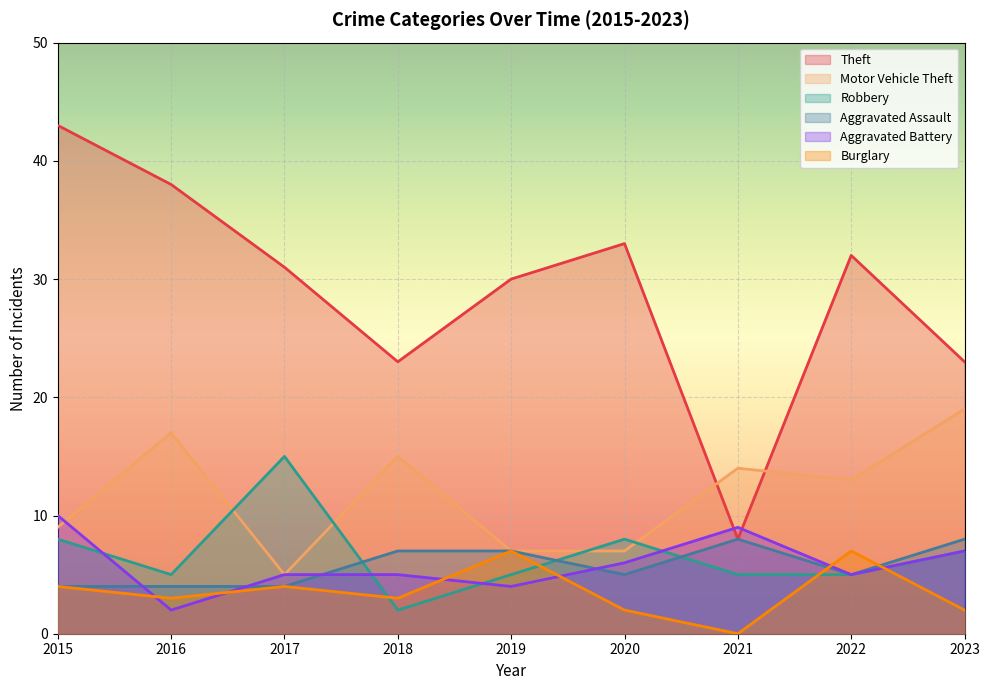

Which series has the widest spread of values?

Theft